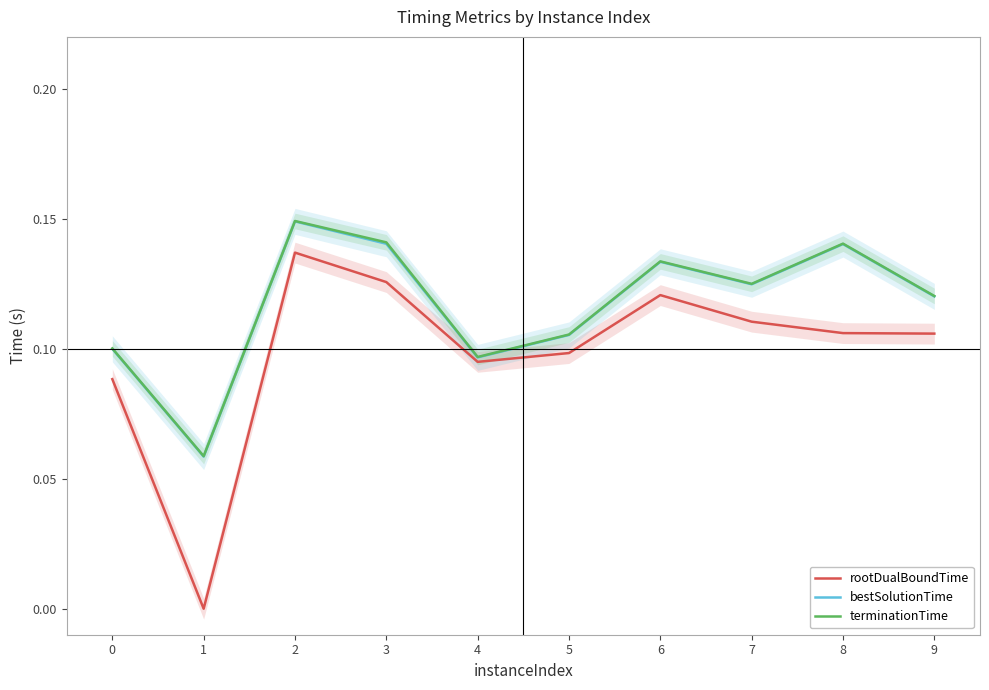

How many lines are shown in the chart?

3